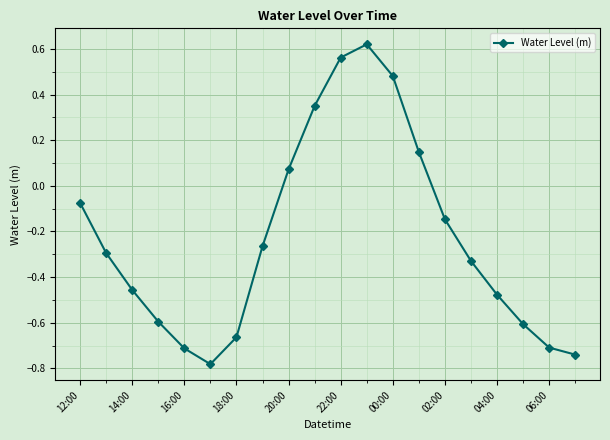

How many points are lower than both their immediate neighbors (excluding endpoints)?

1